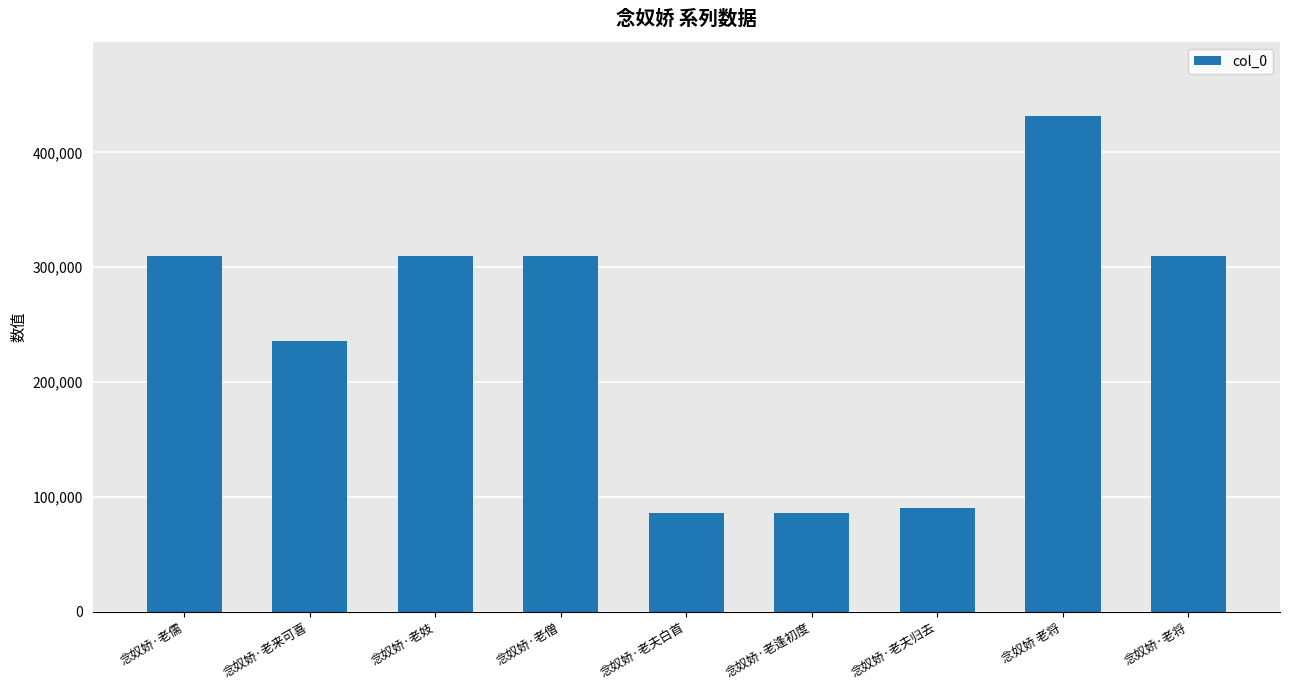

The chart shows a value of 85870 at 念奴娇·老逢初度. True or false?

True